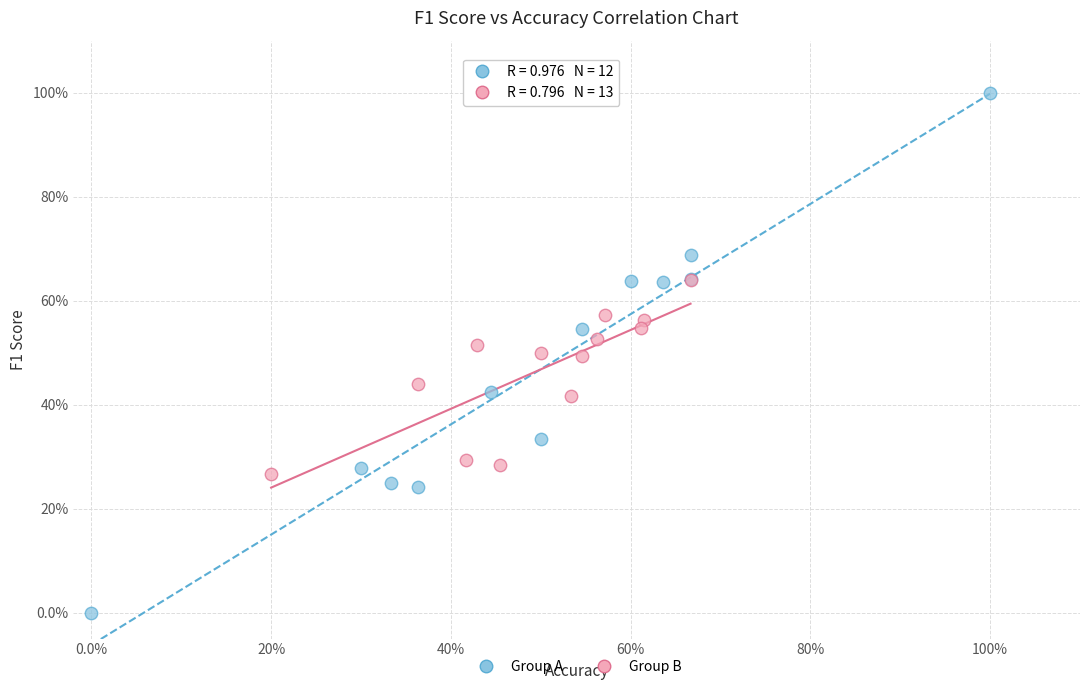

What are all the series names shown in the legend?

Group A, Group B